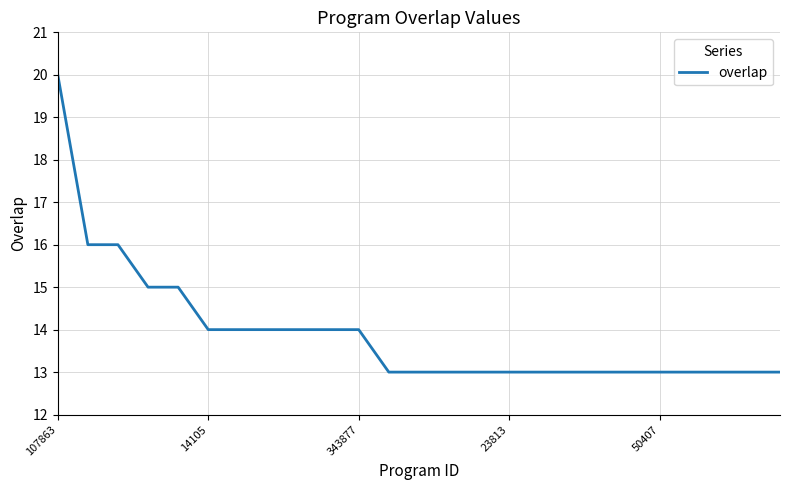

Is this an area chart (filled region under the line)?

No